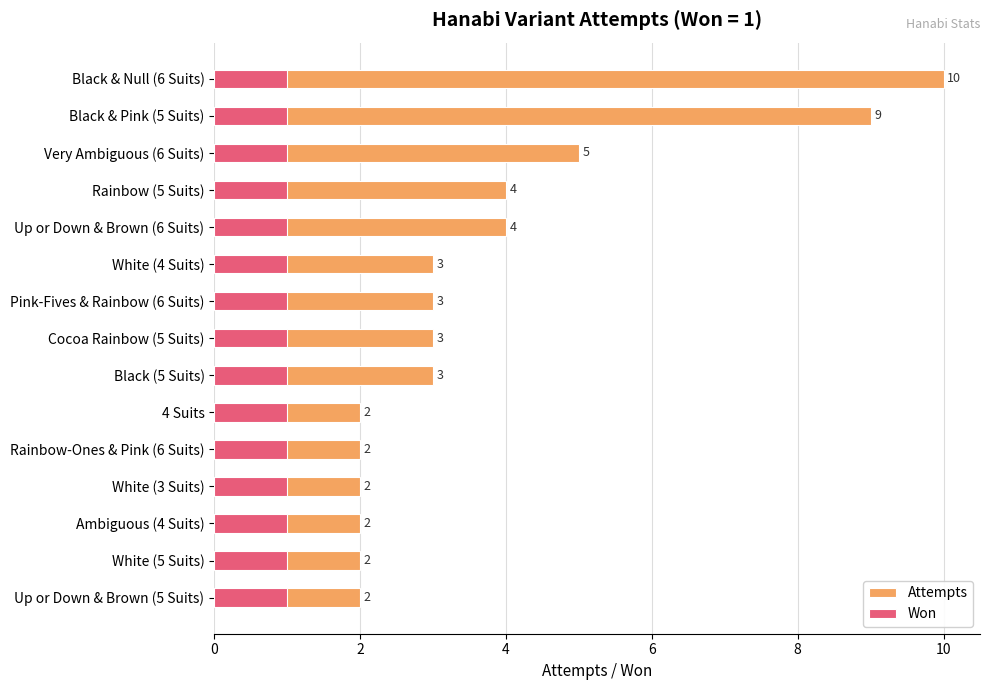

How many groups of bars are there?

15